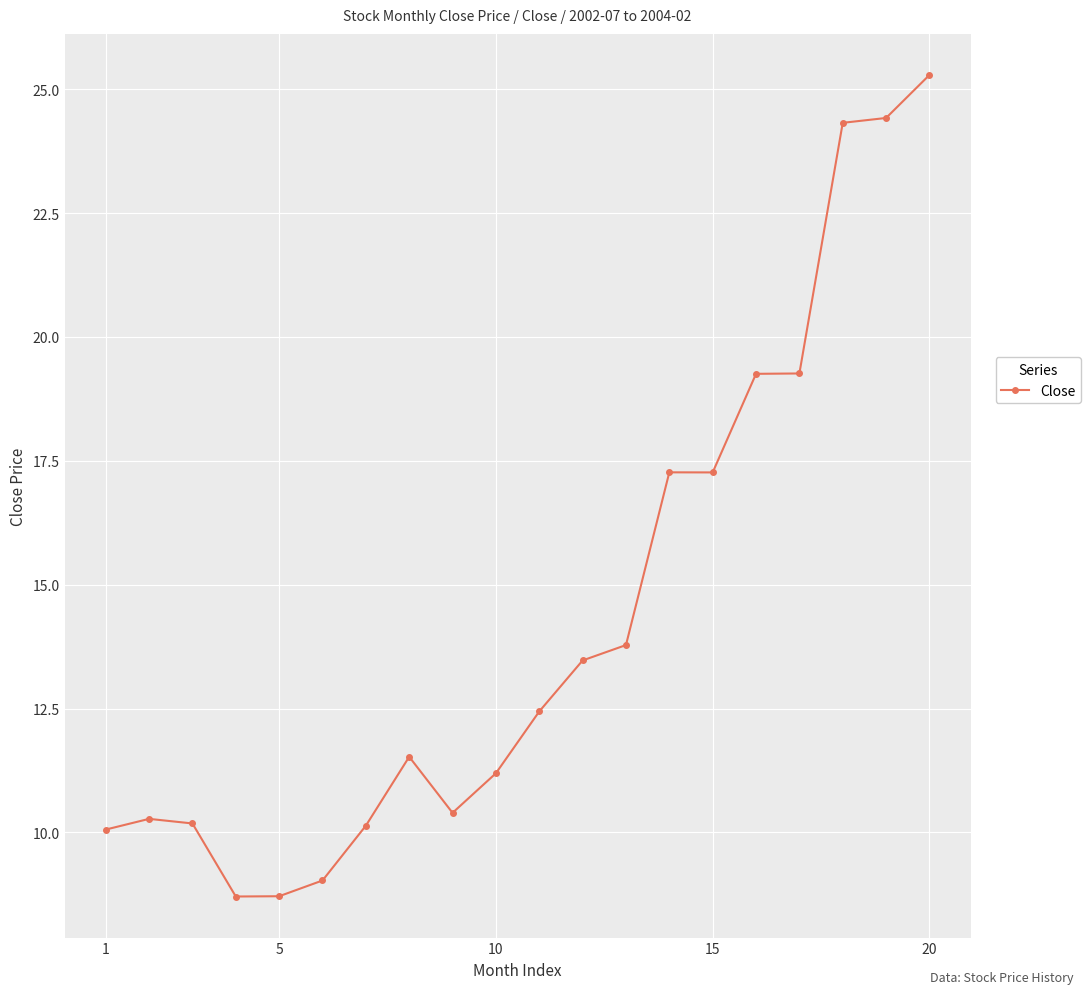

What is the maximum value shown in the chart?

25.3